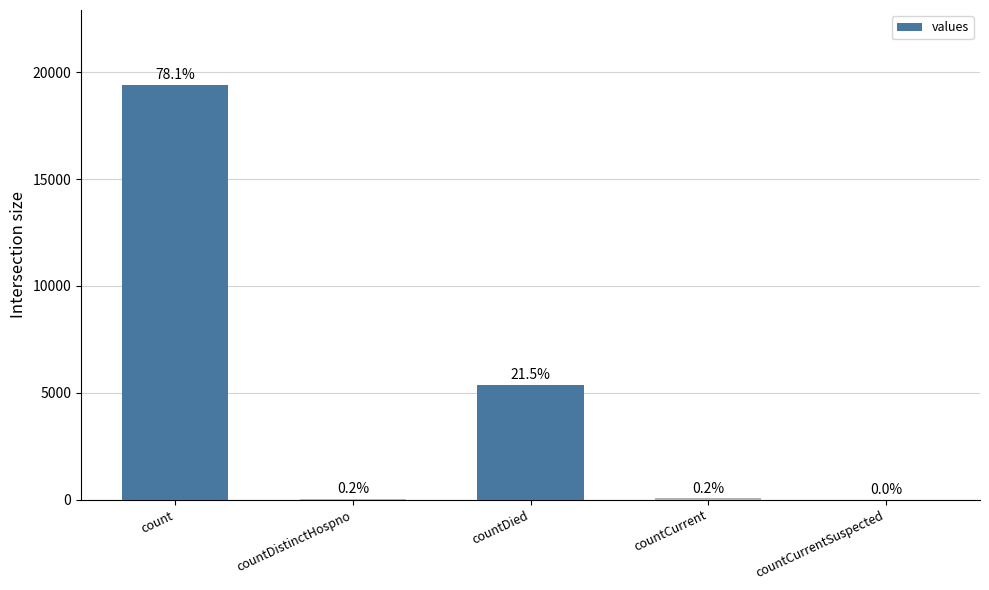

What position from the left is count?

1